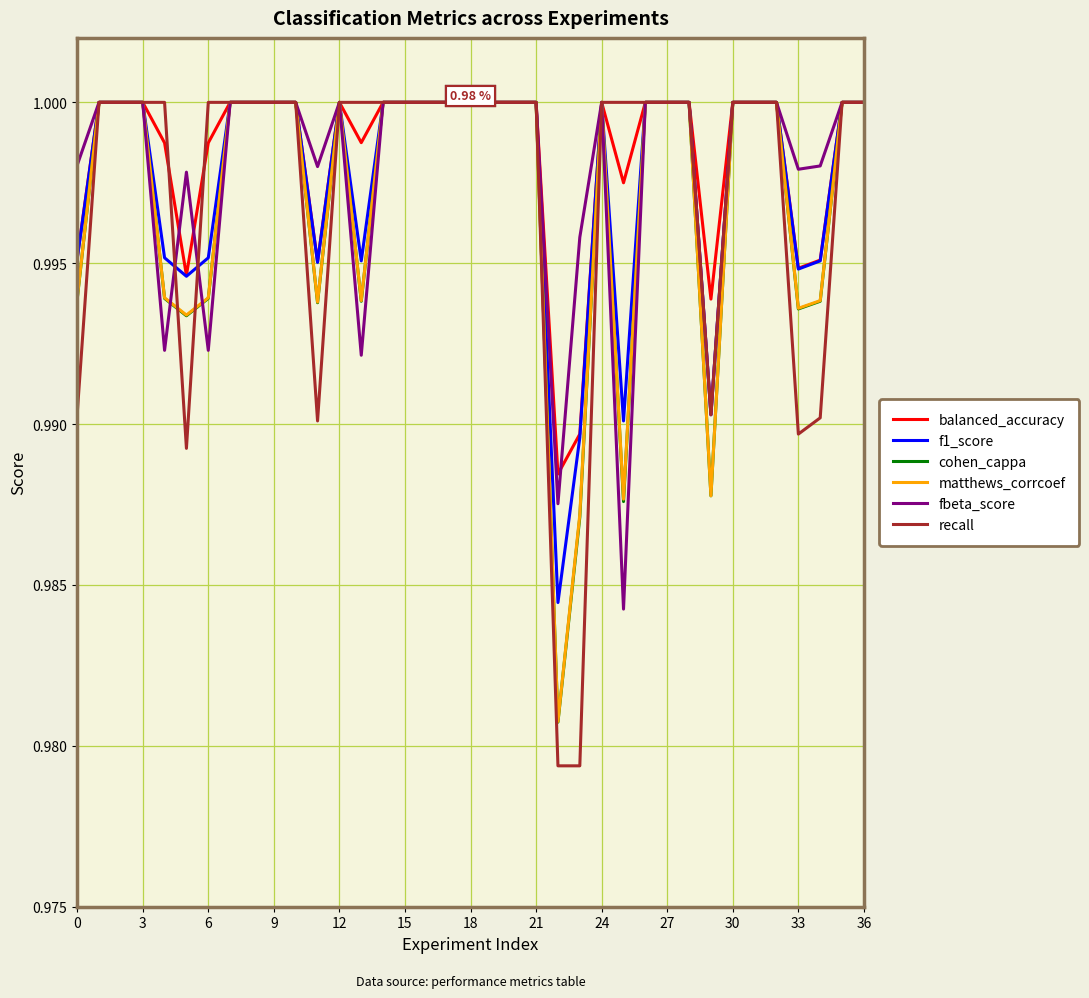

Which series has the largest range (max minus min)?

recall